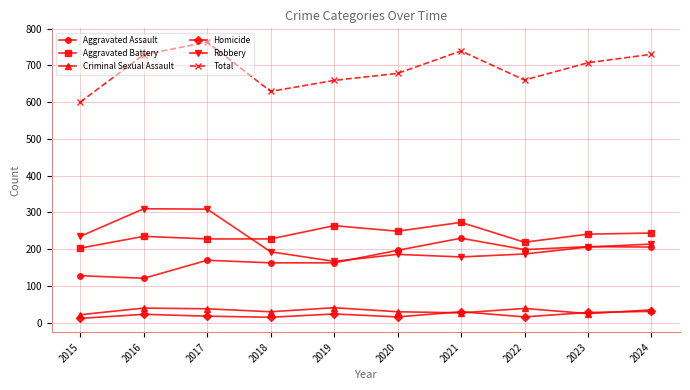

Which series changed the most between 2016 and 2021?

Robbery